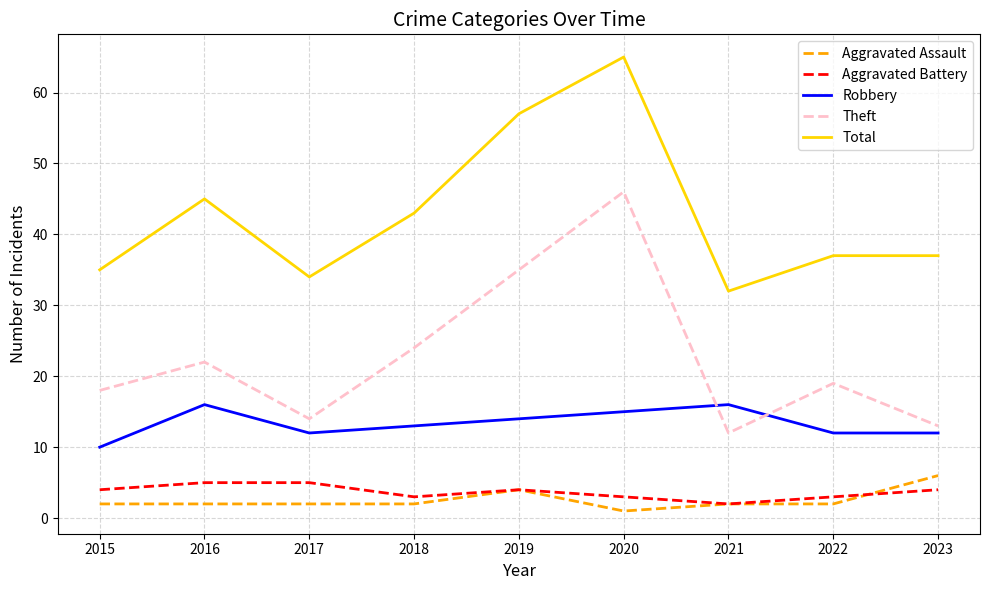

Does the chart display data point markers on the line(s)?

No